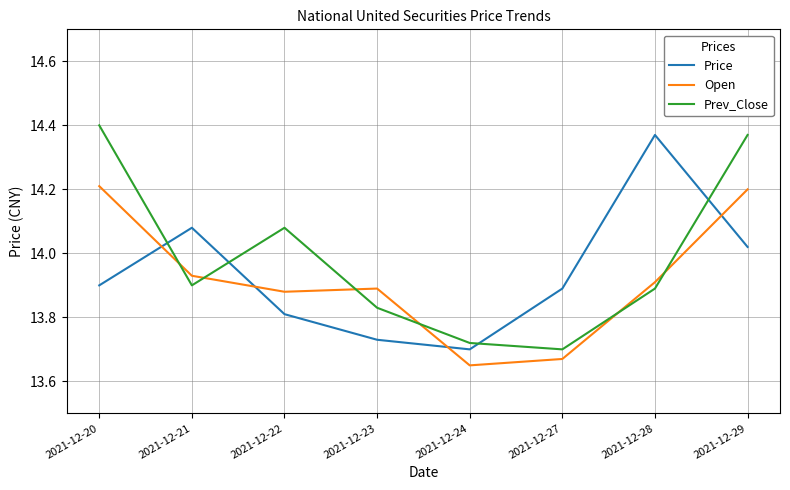

How many distinct data groups are displayed?

3